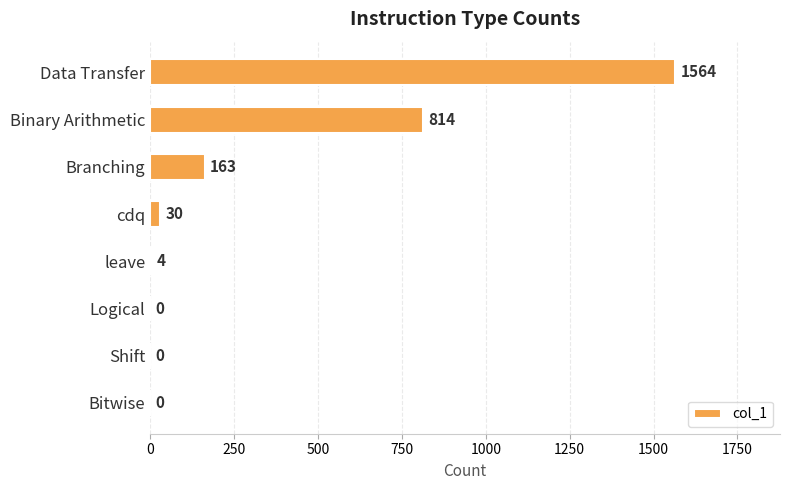

Reading top to bottom, list all the values displayed in this chart.

Data Transfer=1564	Binary Arithmetic=814	Branching=163	cdq=30	leave=4	Logical=0	Shift=0	Bitwise=0